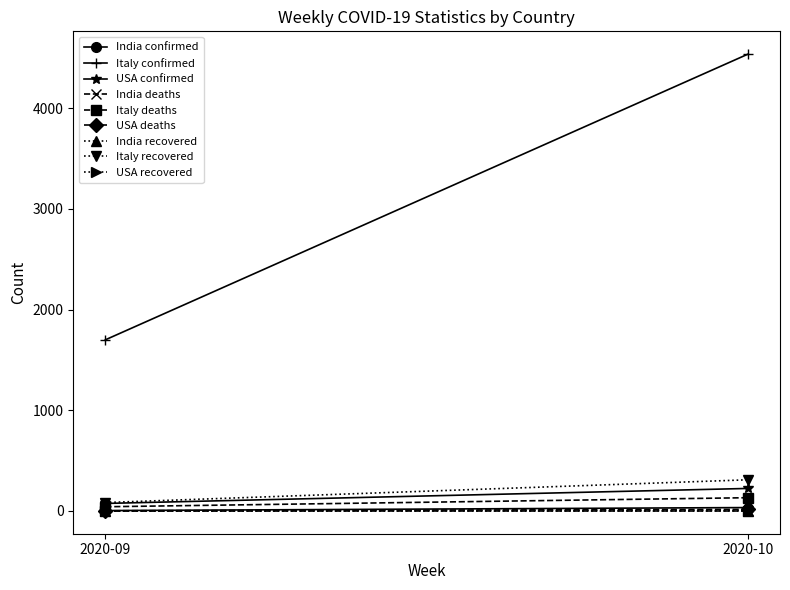

The value of India at 2020-10 is 16. True or false?

False